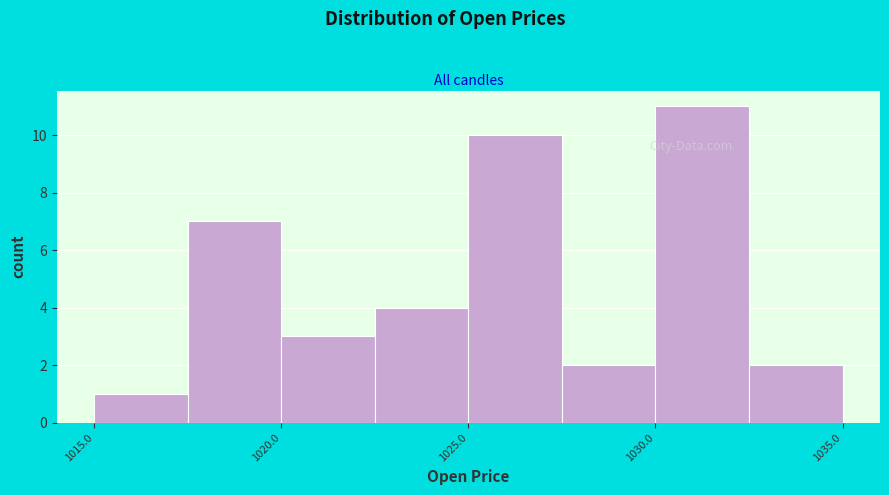

How tall is the bar that spans 1027.5 to 1030.0 on the x-axis? The values are not printed on the chart, so give them approximately, as read against the axis.

2